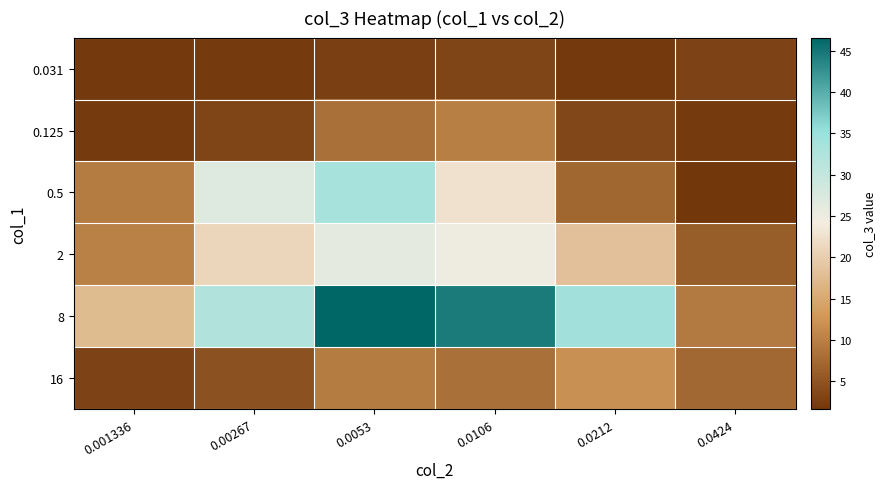

Reading left to right, what are all the values shown in this chart?

0.031: 0.001336=1.9	0.00267=2.0	0.0053=2.6	0.0106=3.2	0.0212=1.9	0.0424=3.0
0.125: 0.001336=2.1	0.00267=3.2	0.0053=8.2	0.0106=9.9	0.0212=3.5	0.0424=2.1
0.5: 0.001336=9.6	0.00267=26.8	0.0053=33.6	0.0106=22.6	0.0212=7.1	0.0424=1.6
2: 0.001336=10.2	0.00267=21.1	0.0053=26.2	0.0106=24.8	0.0212=18.1	0.0424=6.1
8: 0.001336=17.5	0.00267=32.3	0.0053=46.6	0.0106=44.6	0.0212=34.1	0.0424=9.2
16: 0.001336=2.9	0.00267=4.7	0.0053=9.6	0.0106=8.2	0.0212=11.9	0.0424=7.3